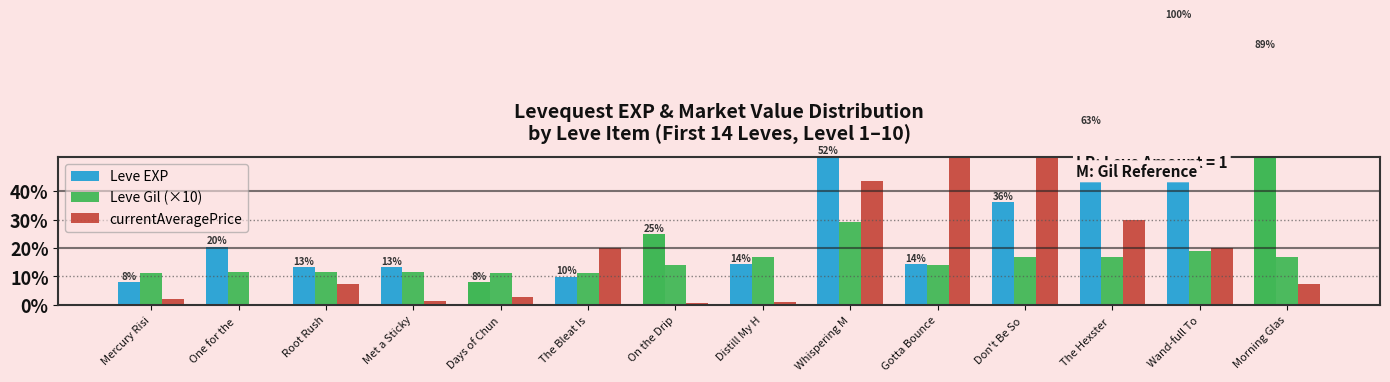

What is the difference between the maximum and minimum values in the currentAveragePrice series?

5358.0